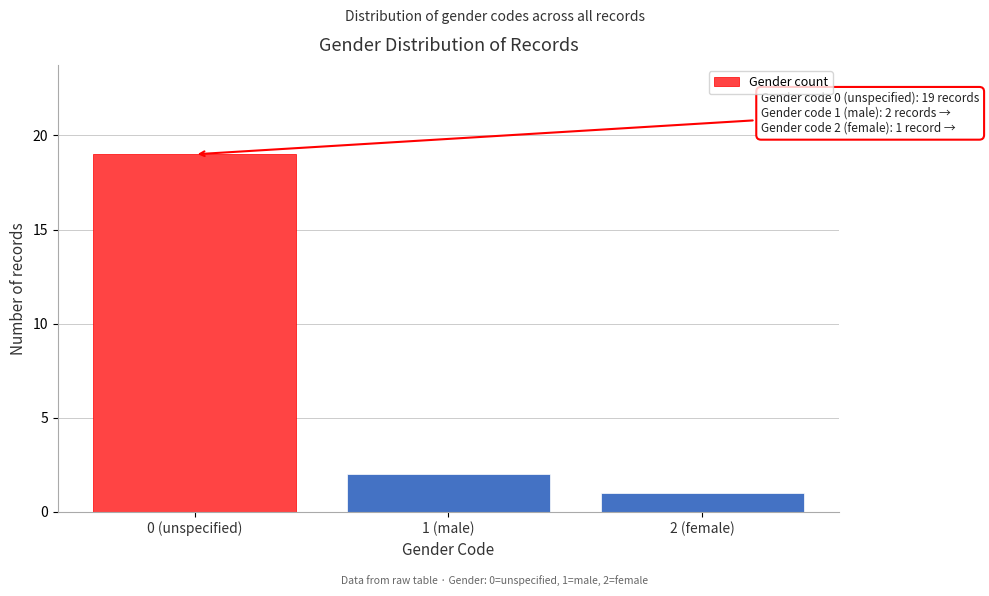

Reading left to right, list all the values displayed in this chart.

0 (unspecified)=19	1 (male)=2	2 (female)=1